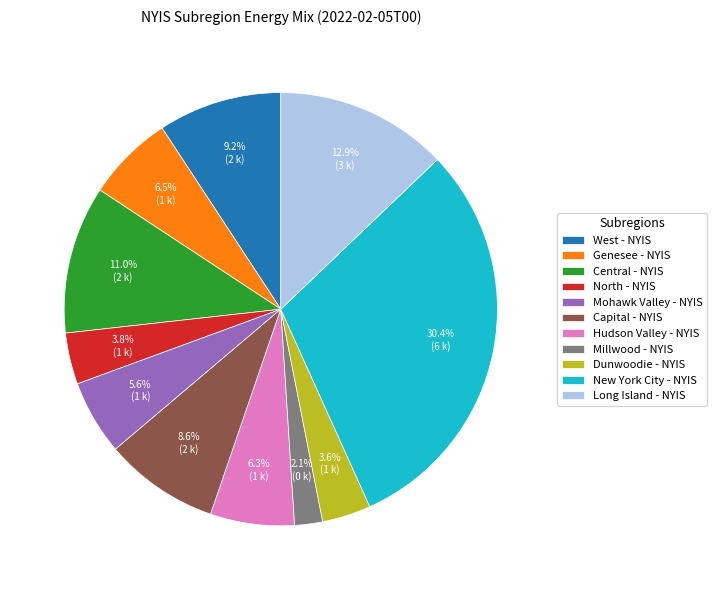

Which has a higher value, Genesee - NYIS or Capital - NYIS?

Capital - NYIS